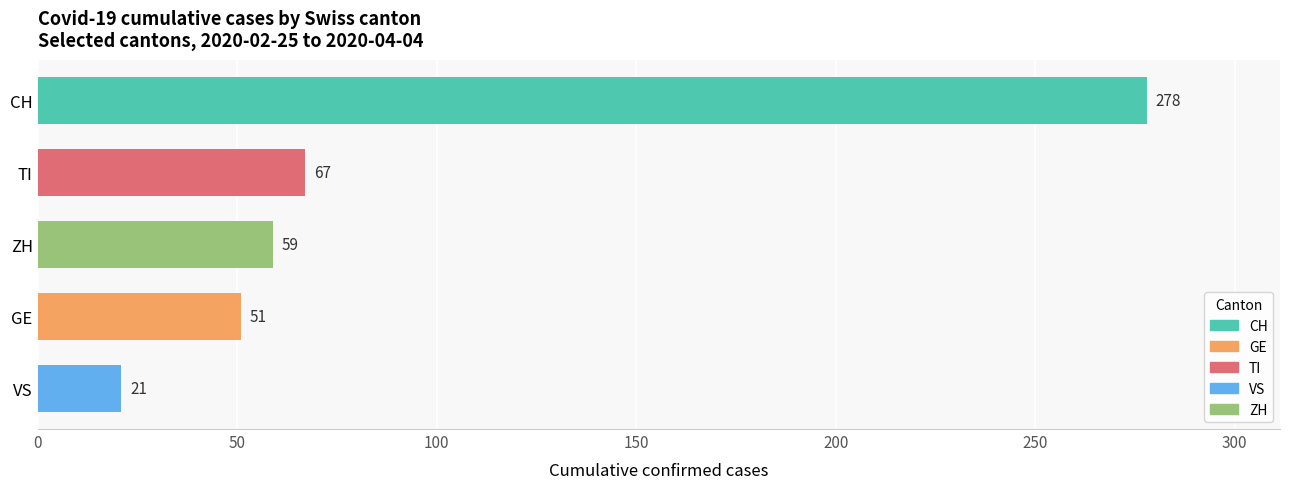

What is the difference between the maximum and minimum values?

257